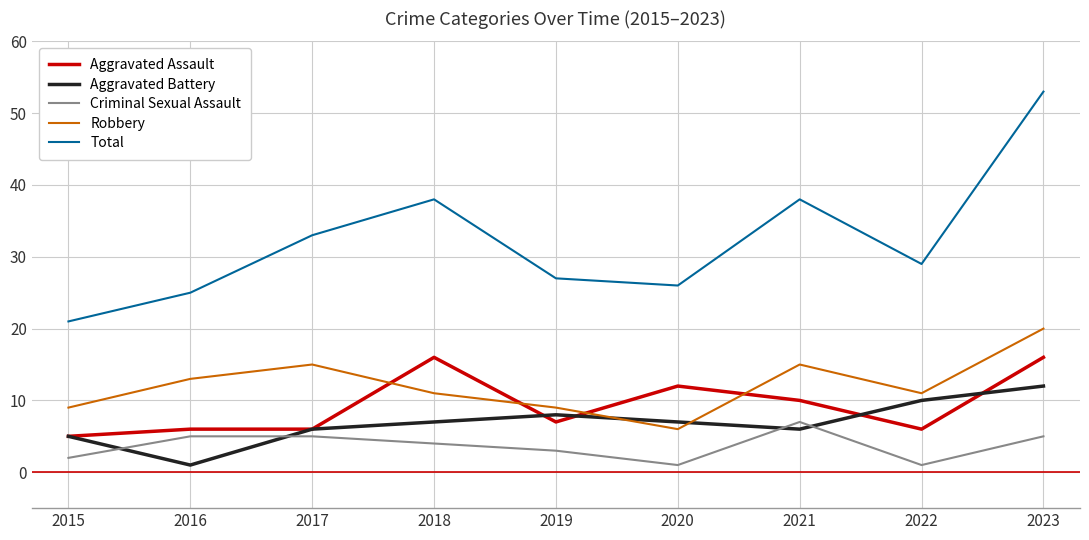

Which series changed the most between 2015 and 2021?

Total